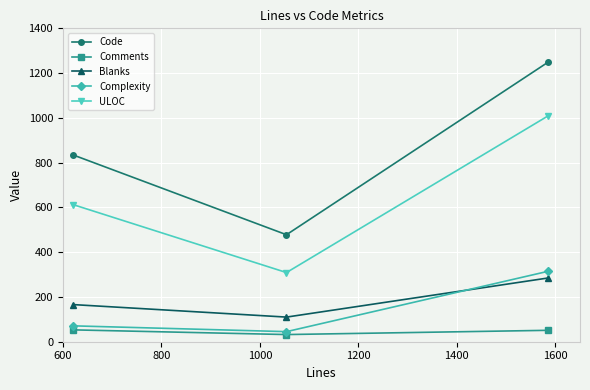

At how many categories does at least one series exceed 710?

2